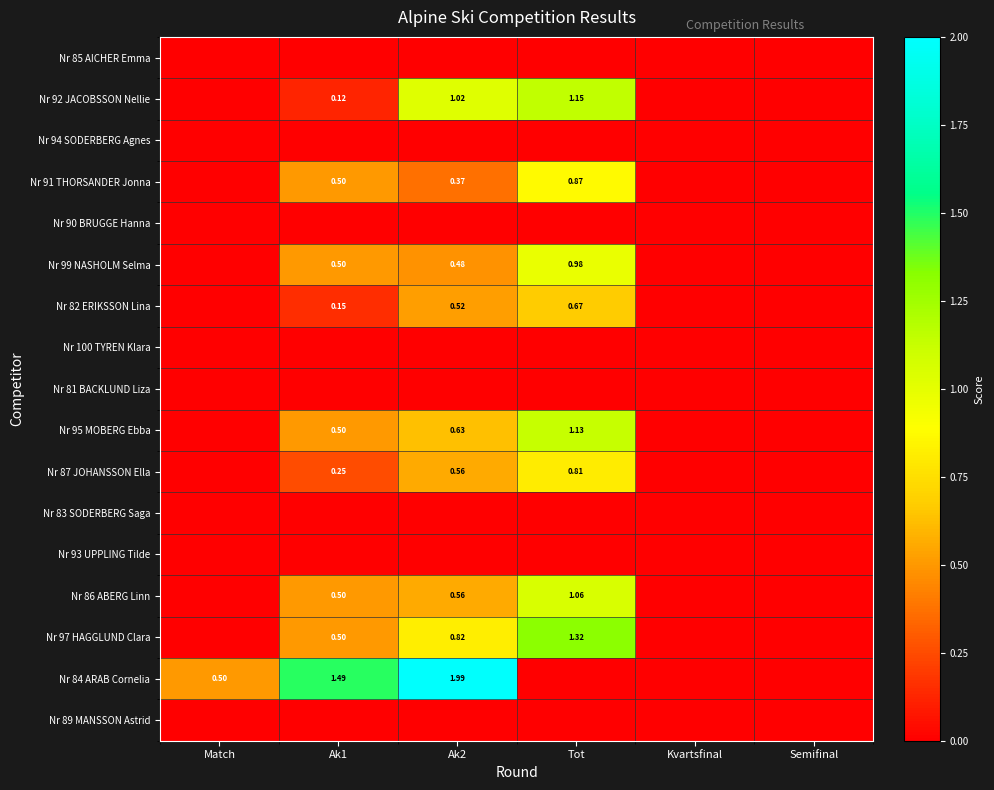

What is the difference between the maximum and minimum values in the Nr 87 JOHANSSON Ella series?

0.8